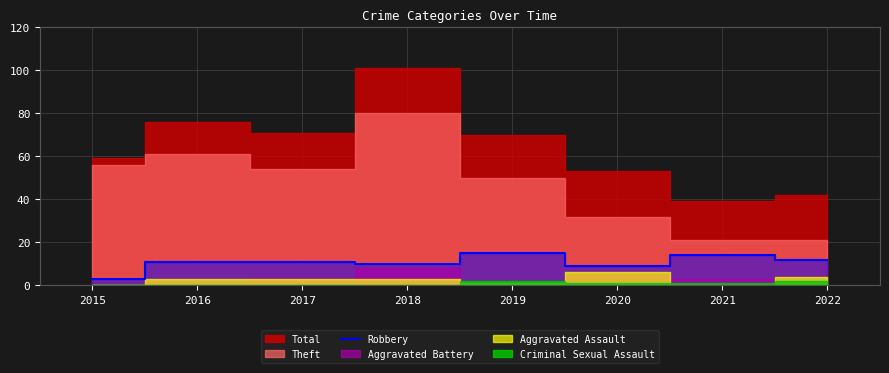

The Robbery series shows 6 at 2019. True or false?

False